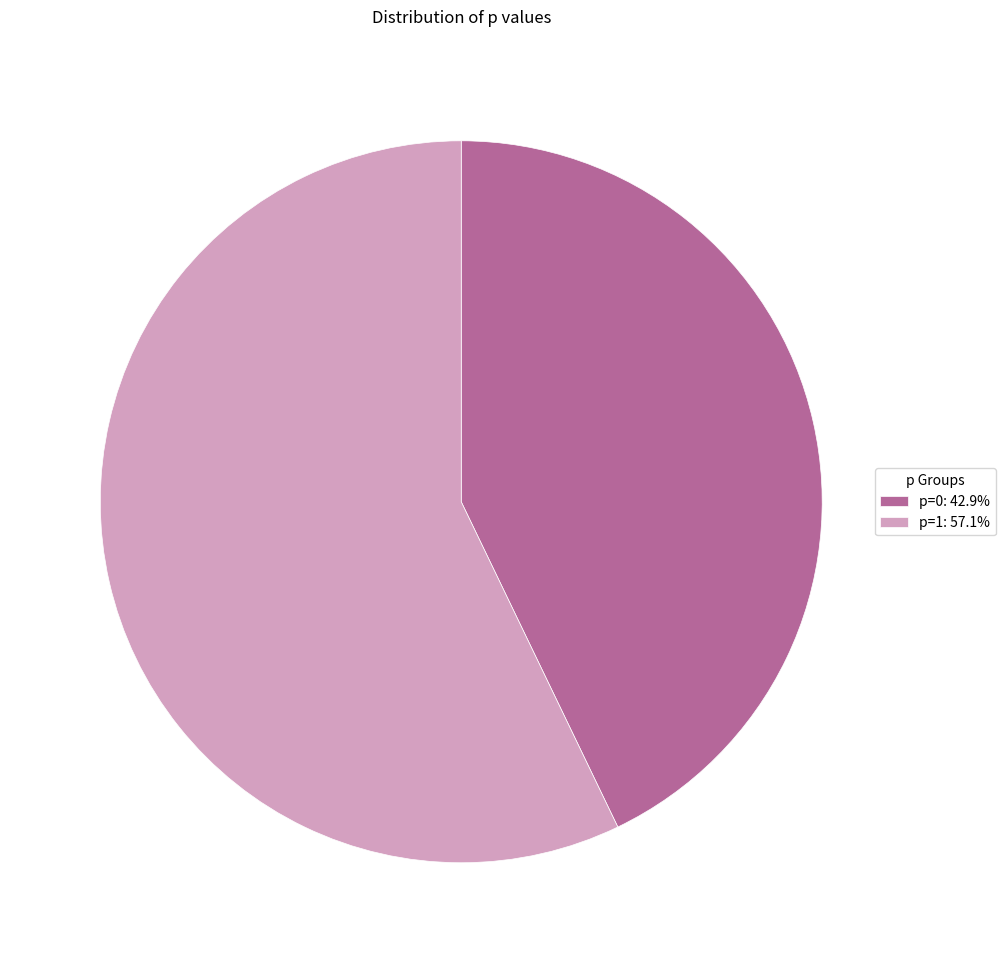

Approximately how many times larger is the value at p=1 compared to p=0?

1.3